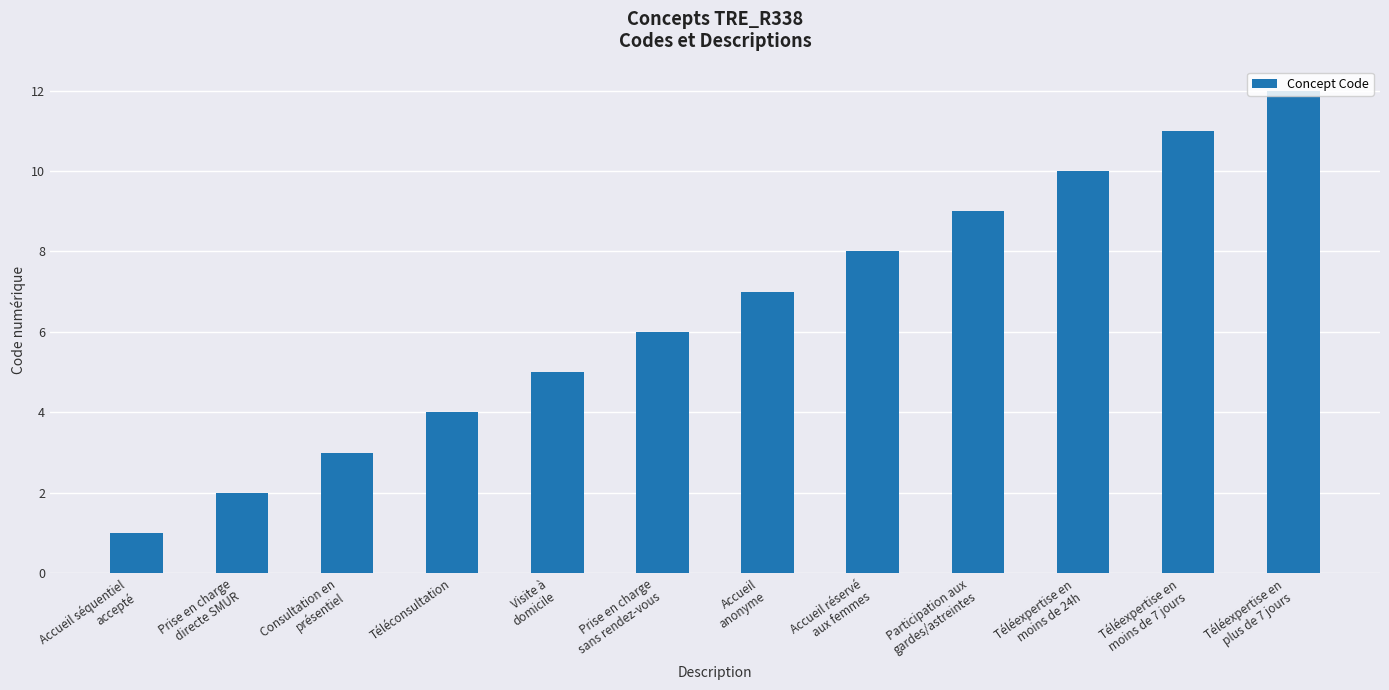

Approximately how many times larger is the value at Téléconsultation compared to Accueil séquentiel
accepté?

4.0